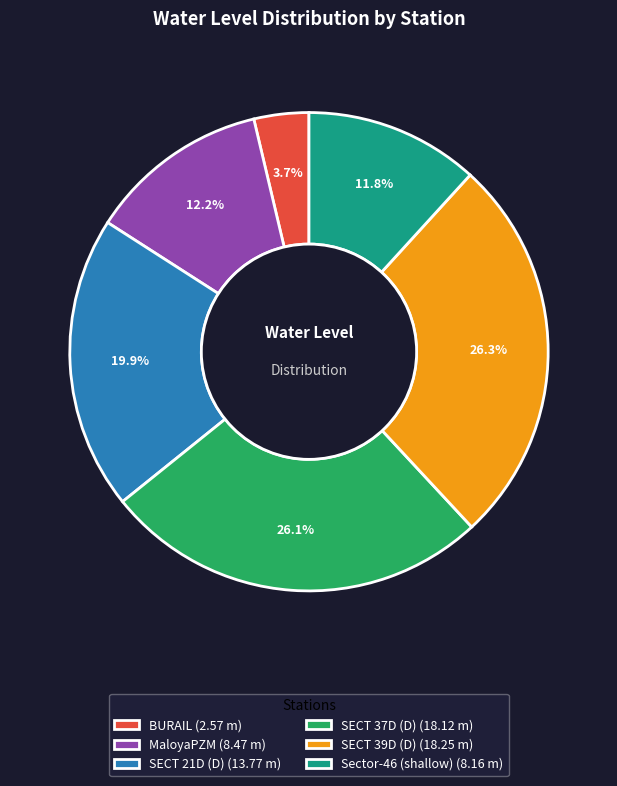

What is the ratio of the value at SECT 37D (D) to the value at SECT 39D (D)?

1.0